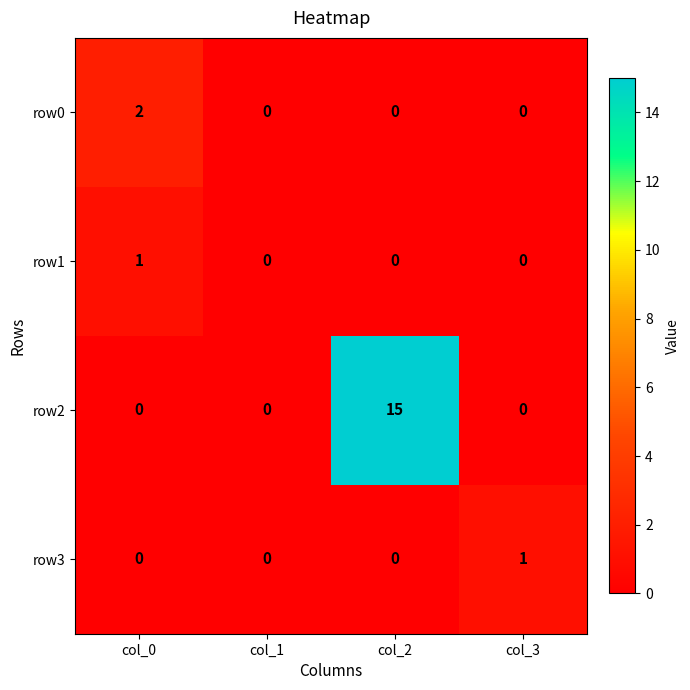

Which series has the largest range (max minus min)?

row2